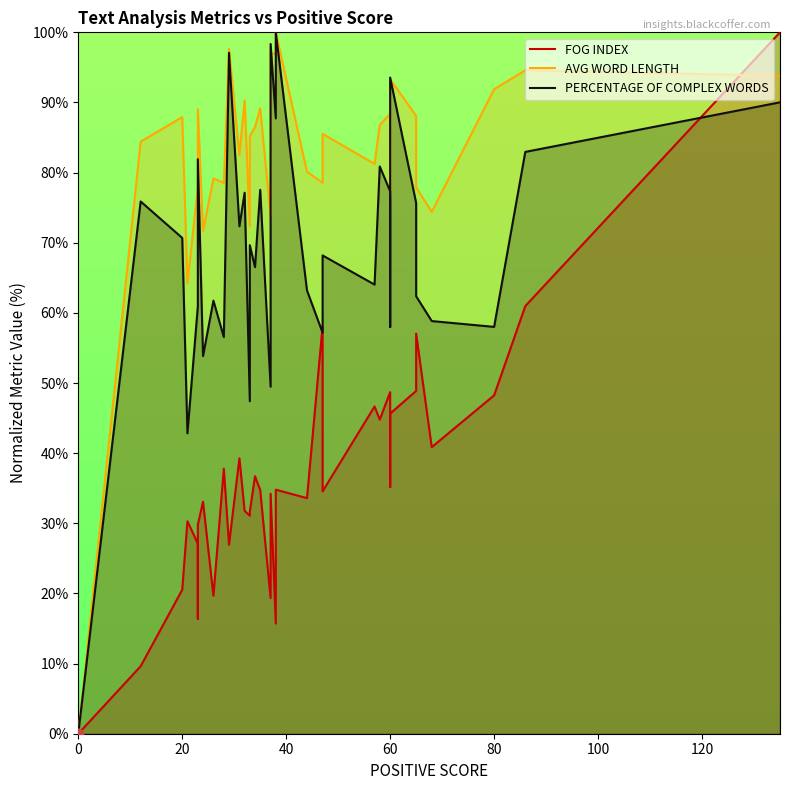

At how many categories does at least one series exceed 13?

36